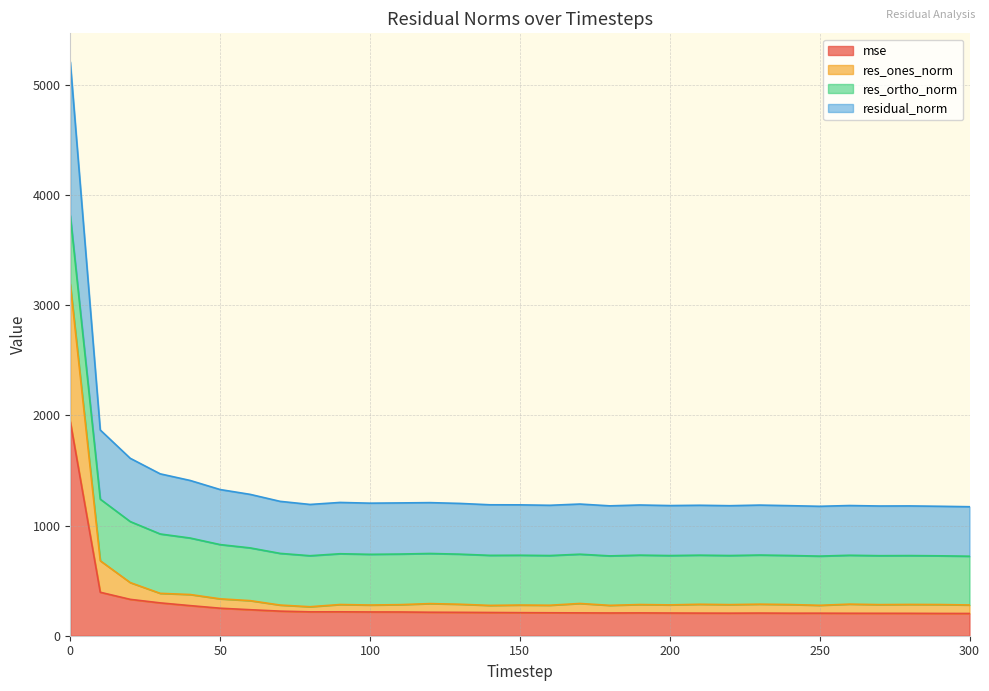

What is the maximum value for mse?

1944.8